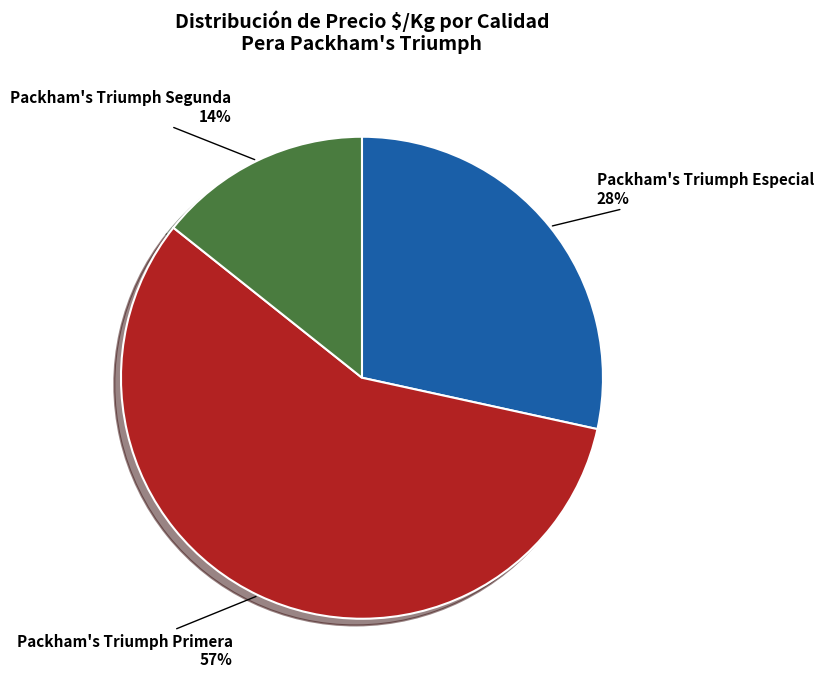

Which category has the biggest portion of the pie?

Packham's Triumph Primera